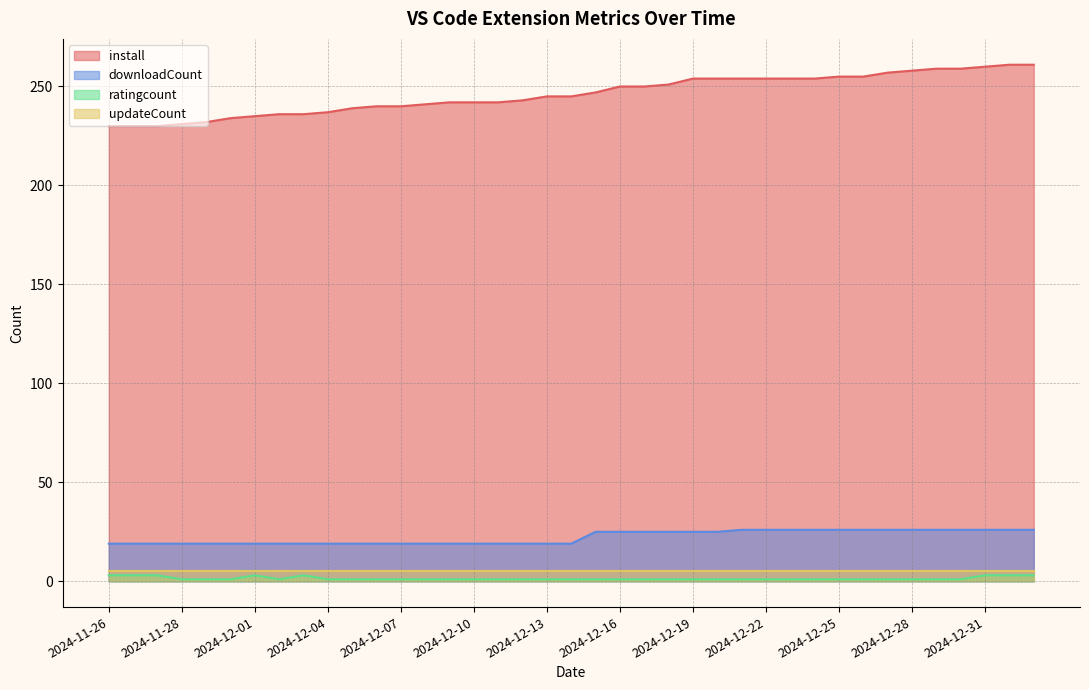

Which series changed the most between 2024-11-28 and 2024-12-28?

install